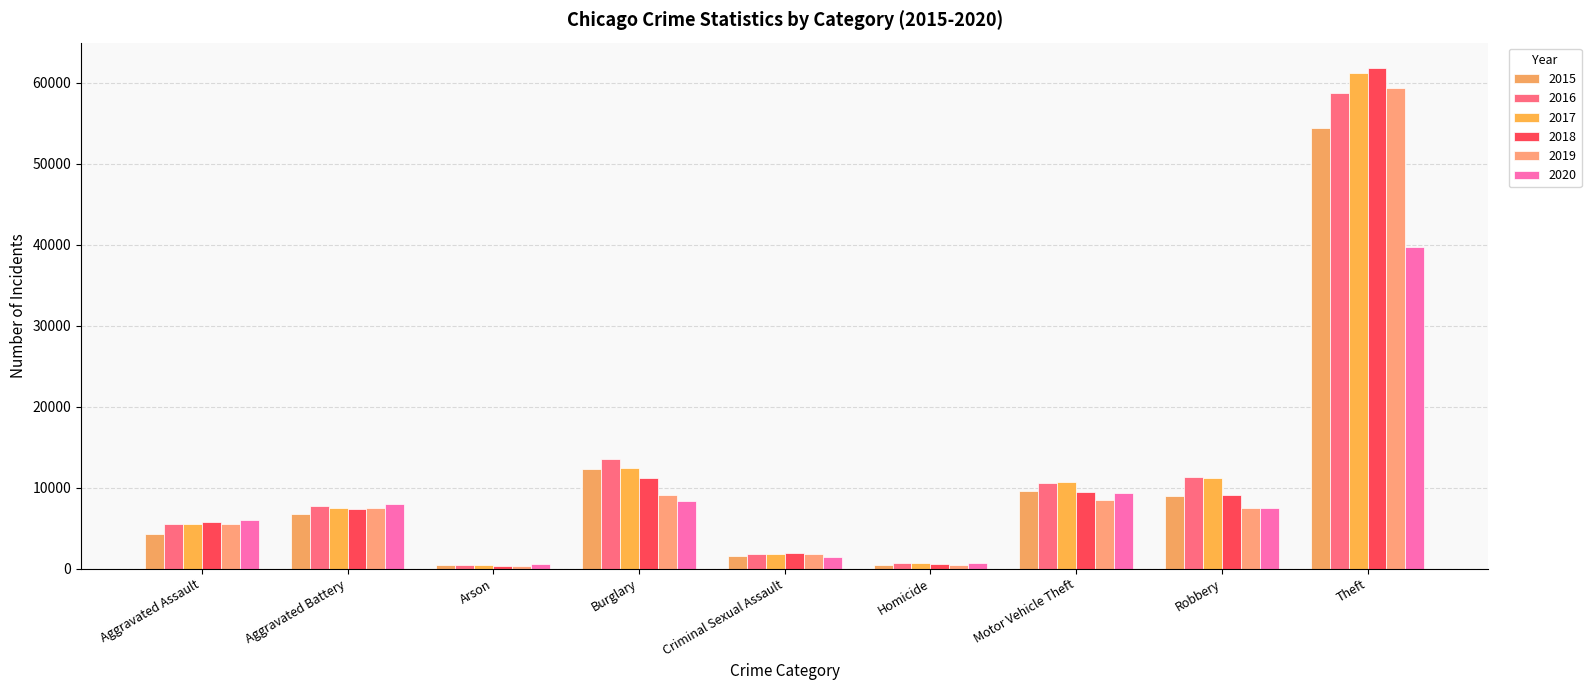

Between Robbery and Aggravated Battery, which is larger?

Robbery